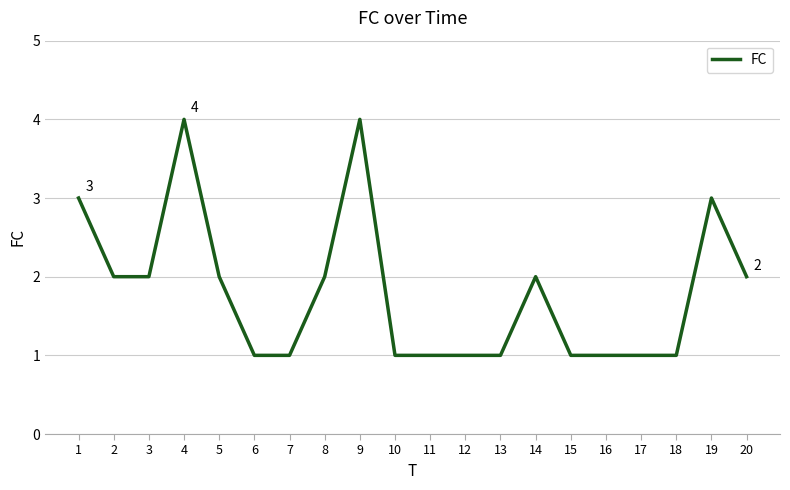

Where does the data first go above 2?

1